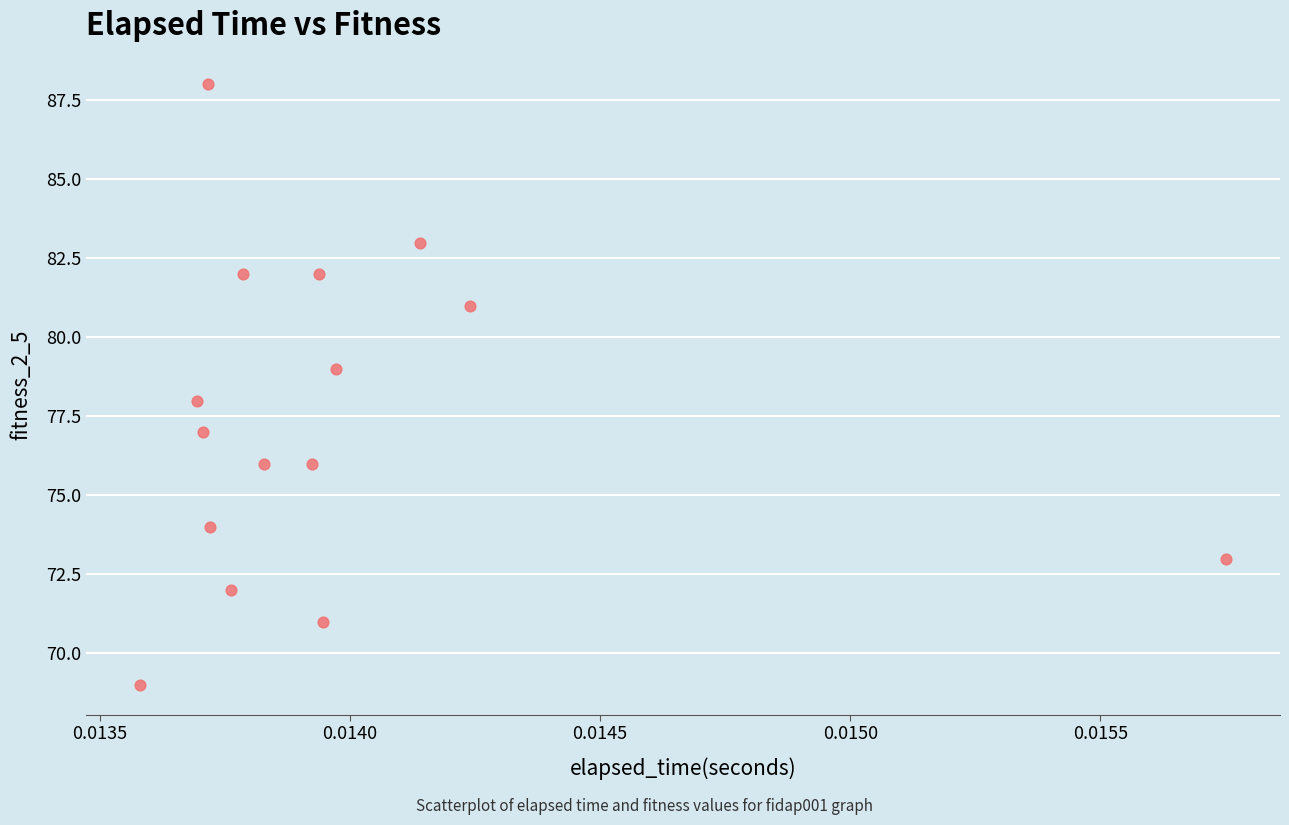

What is the range of Y values (max minus min)?

19